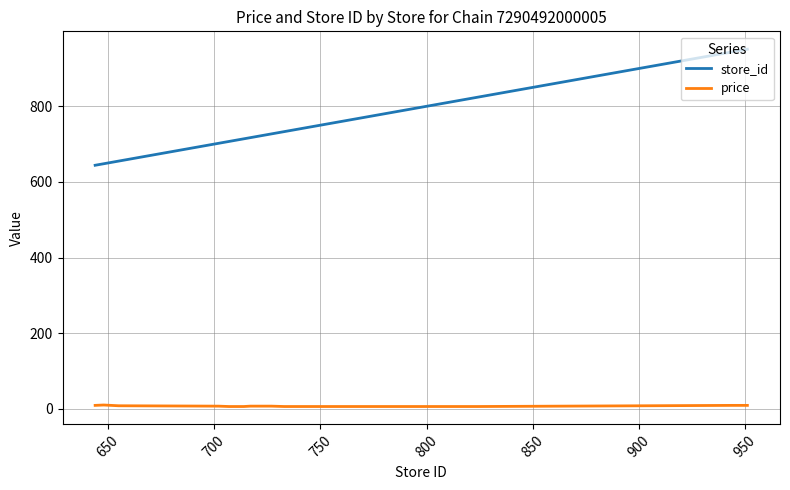

Which series has the widest spread of values?

store_id